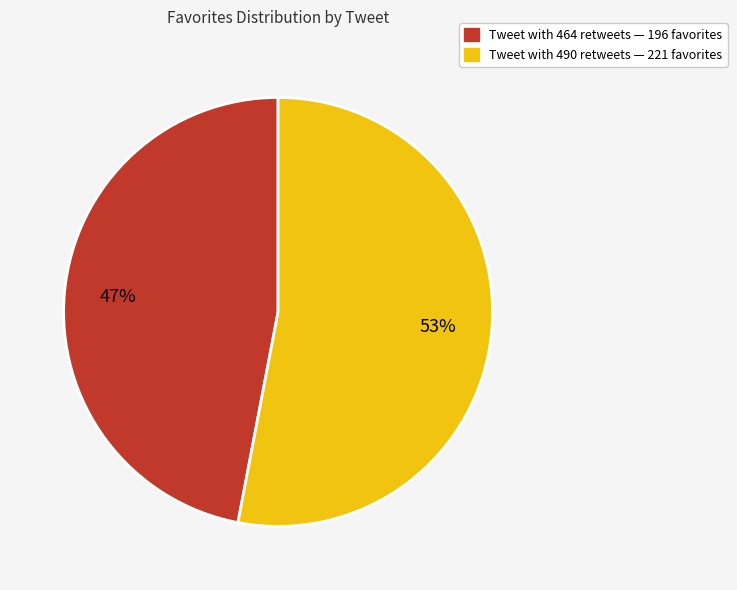

How many slices are in this pie chart?

2